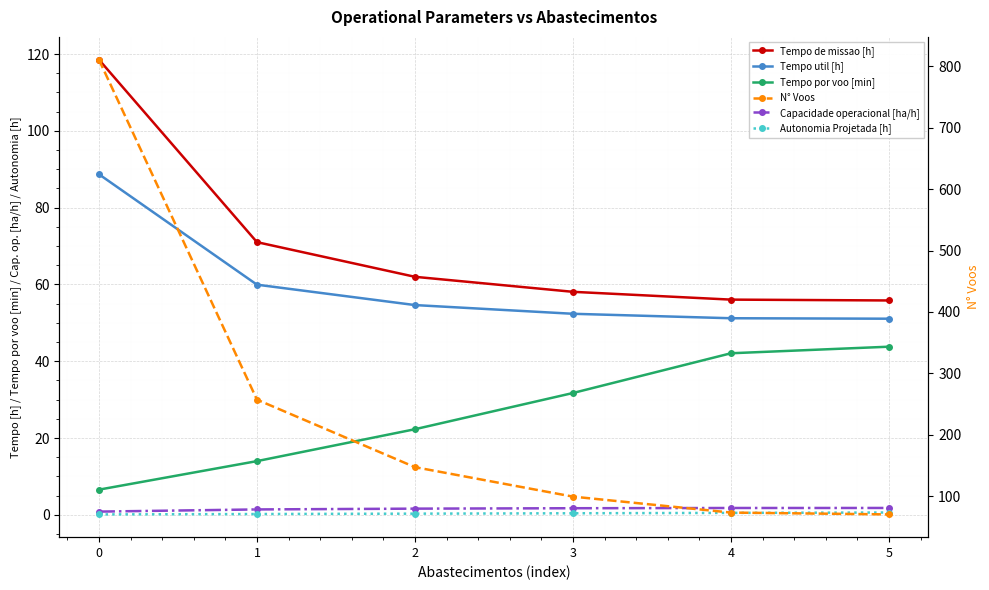

What are all the series names shown in the legend?

Tempo de missao [h], Tempo util [h], Tempo por voo [min], Capacidade operacional [ha/h], Autonomia Projetada [h], N° Voos